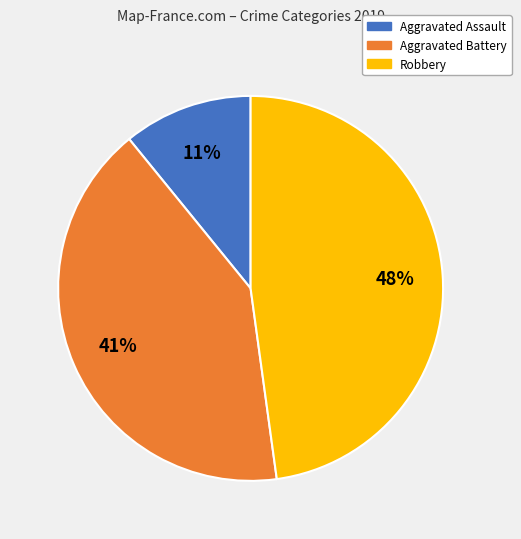

Is it true that Robbery is 62% of the pie?

False